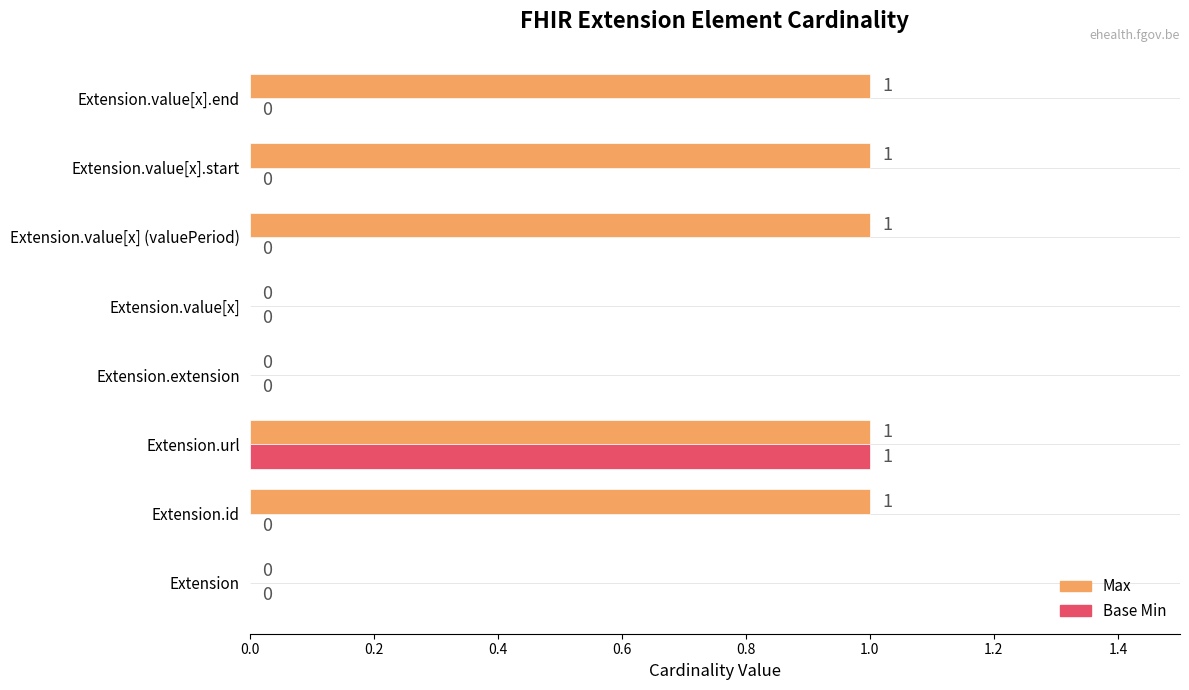

What is the sum of all Max values?

5